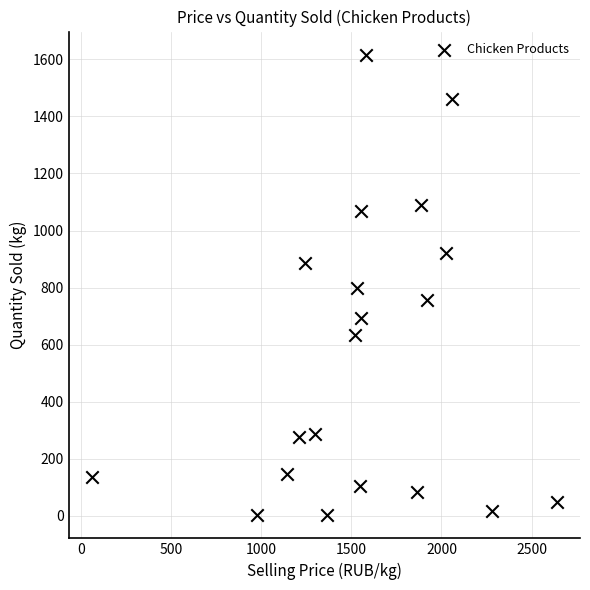

What is the range of X values (max minus min)?

2581.0